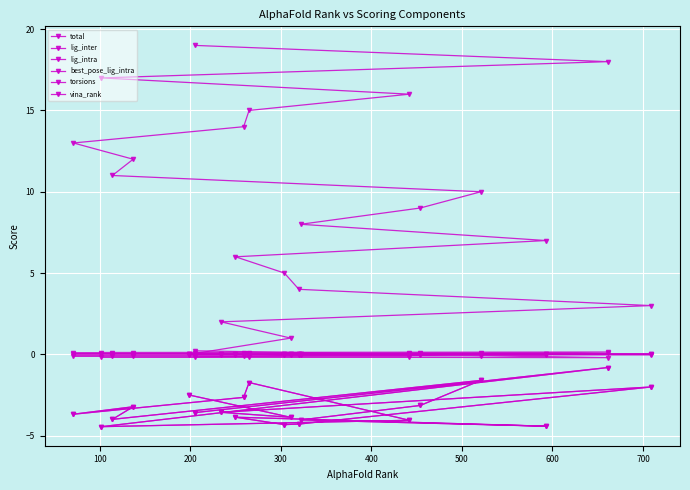

How many positive values does the vina_rank series have?

19